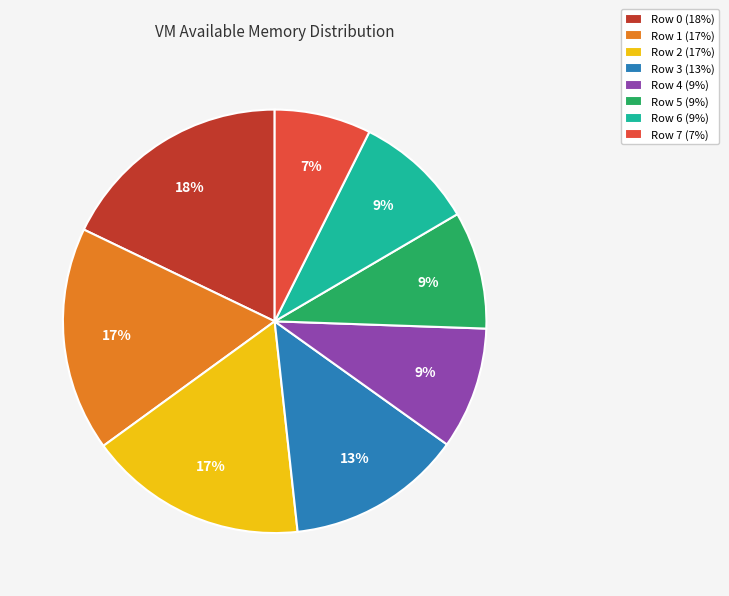

Combined, do Row 2 (17%) and Row 4 (9%) account for over 50%?

No